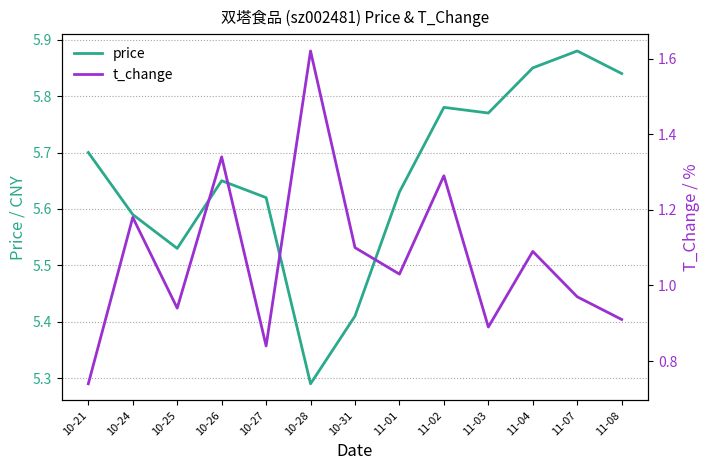

What are all the series names shown in the legend?

price, t_change